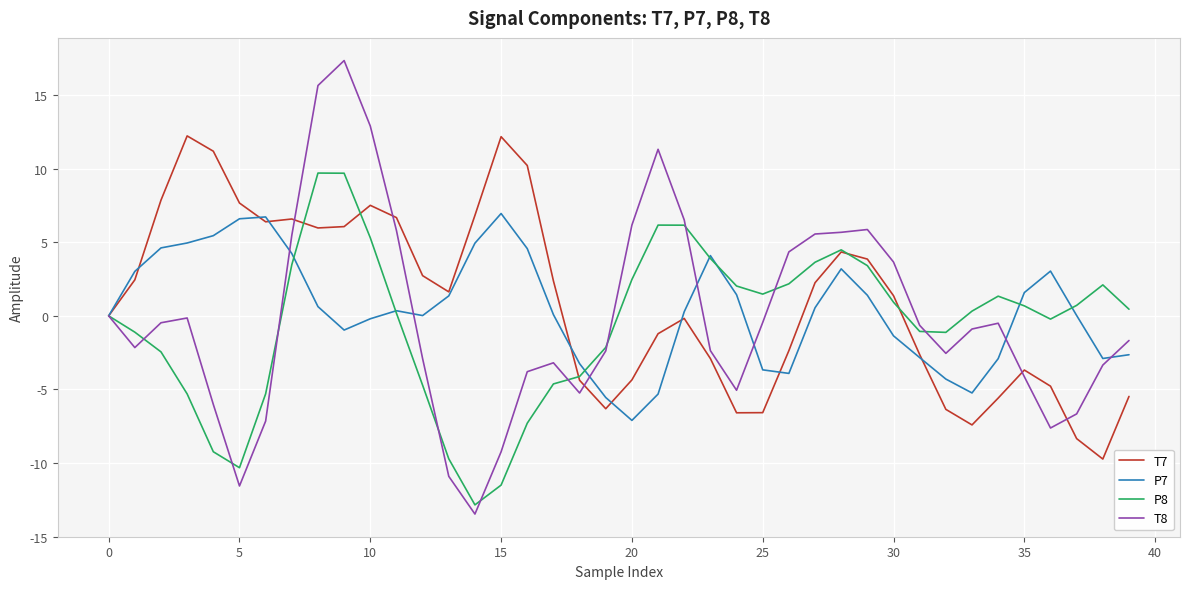

List the series in order of their peak value, lowest first.

P7, P8, T7, T8